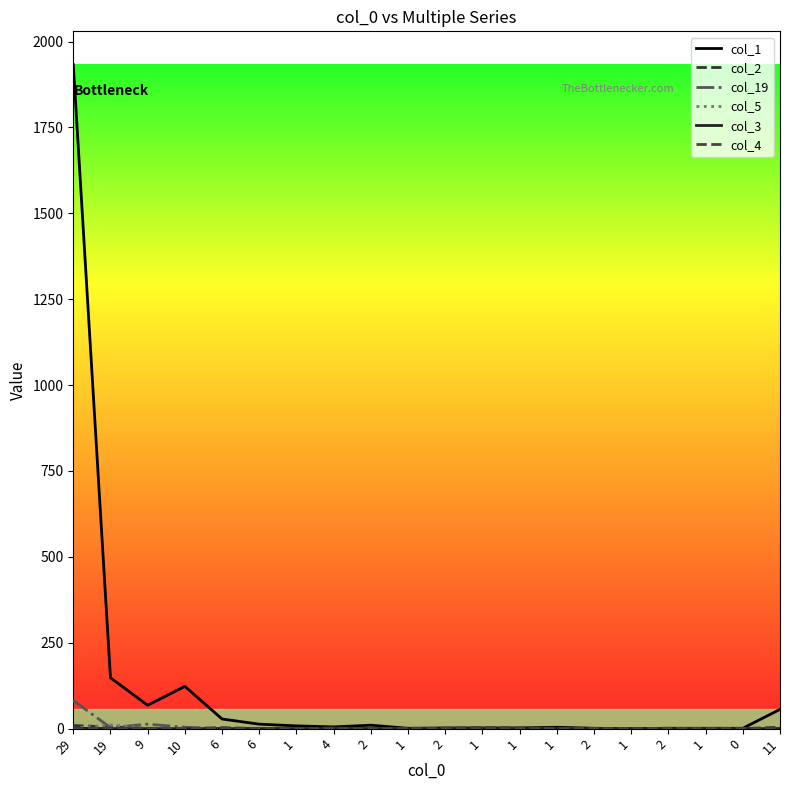

List the series in order of their peak value, lowest first.

col_3, col_4, col_2, col_5, col_19, col_1